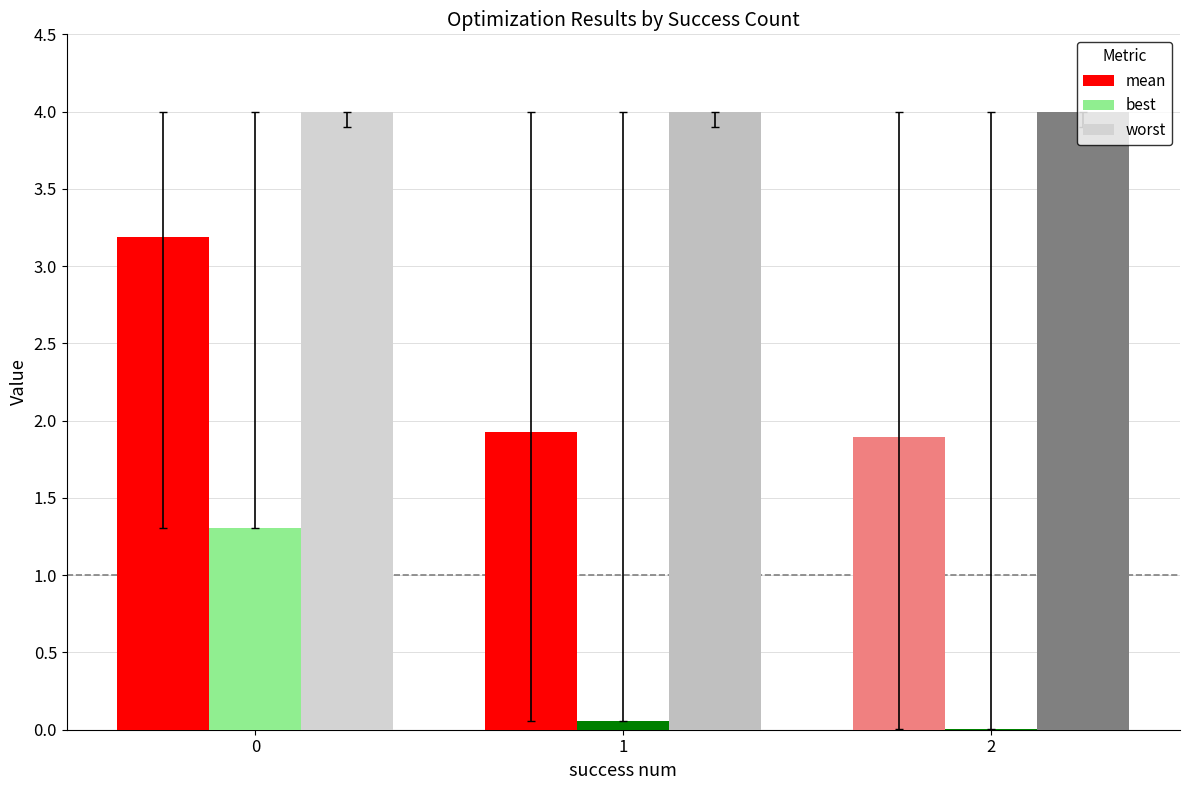

The best series shows 0.4 at 0. True or false?

False